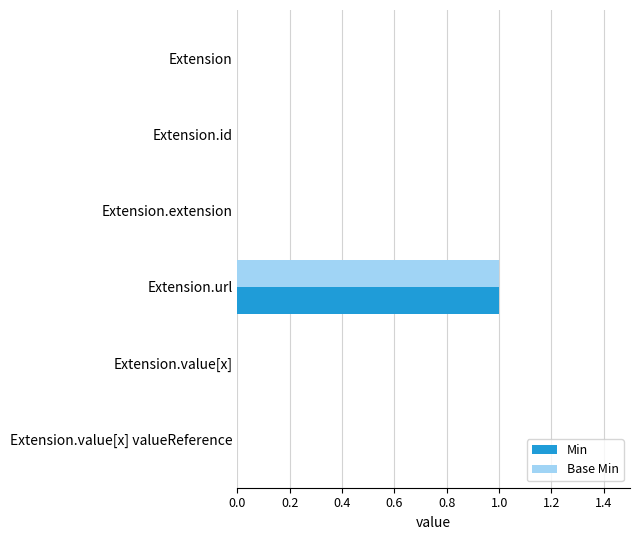

What is the sum of all Base Min values?

1